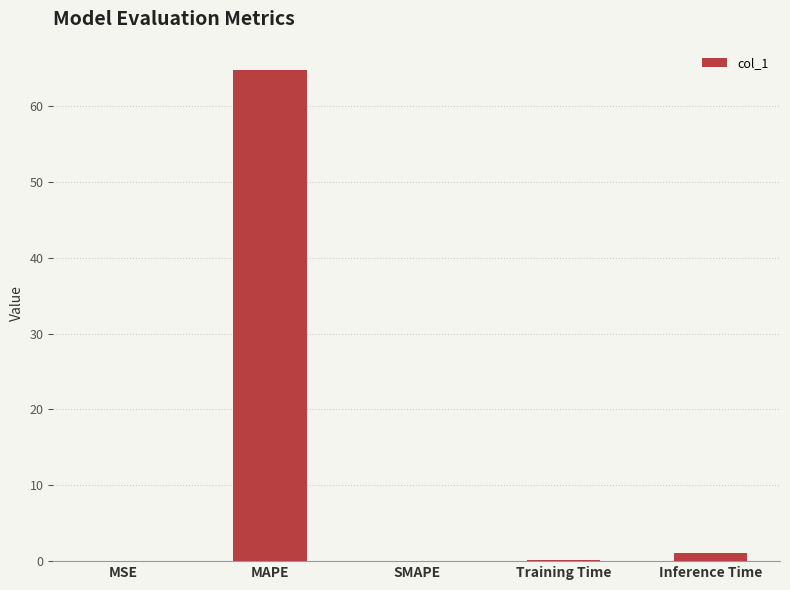

The value at SMAPE is 29.0. True or false?

False